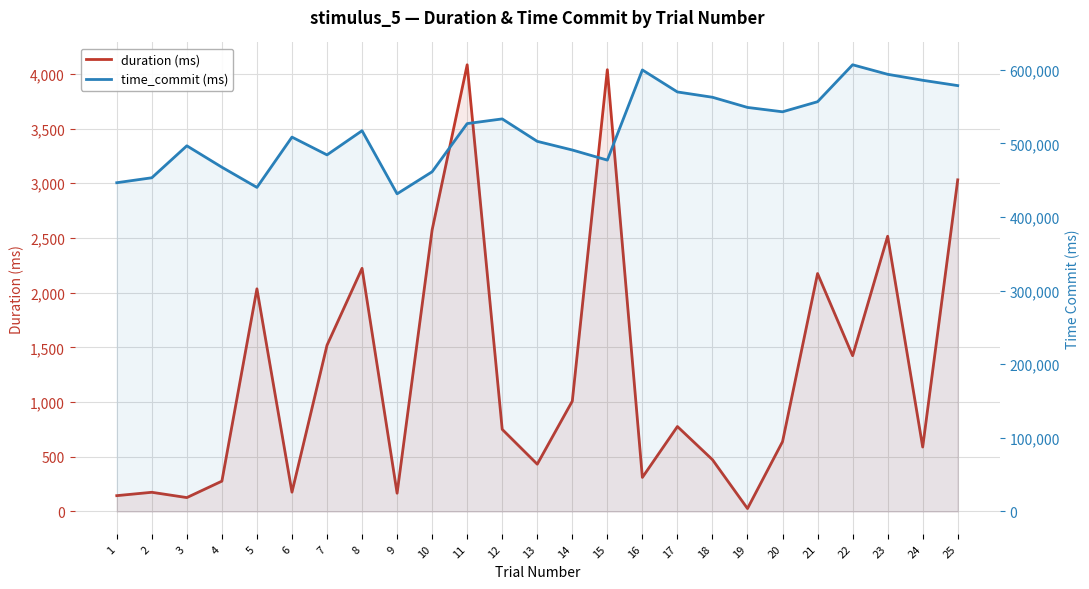

List the labels in order of time_commit (ms) value, largest first.

22, 16, 23, 24, 25, 17, 18, 21, 19, 20, 12, 11, 8, 6, 13, 3, 14, 7, 15, 4, 10, 2, 1, 5, 9